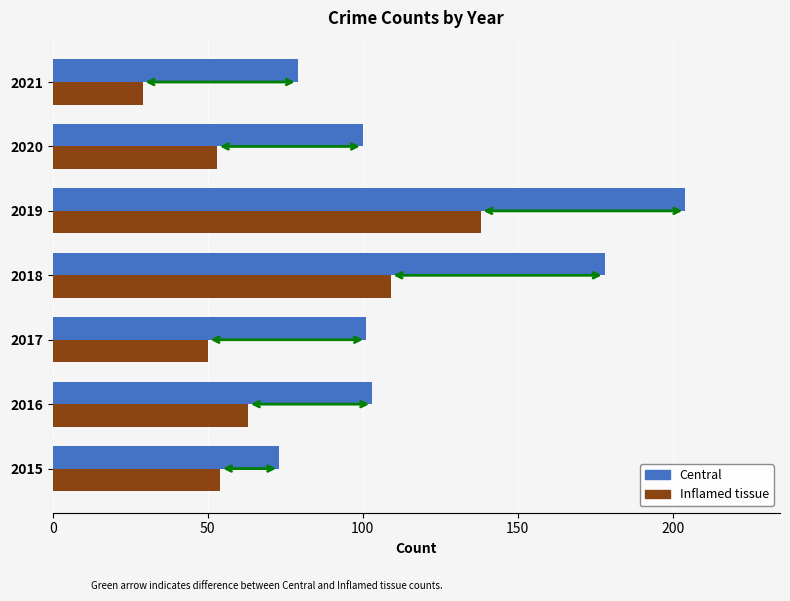

Between 2019 and 2020, which series saw the biggest shift?

Central